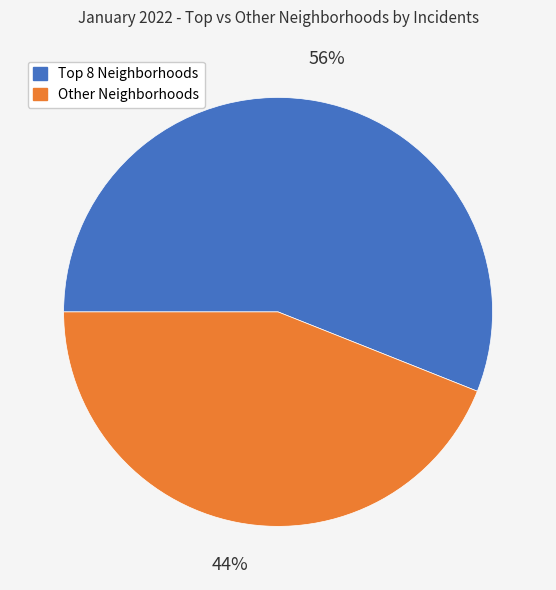

Is there any slice that represents more than half of the pie?

Yes